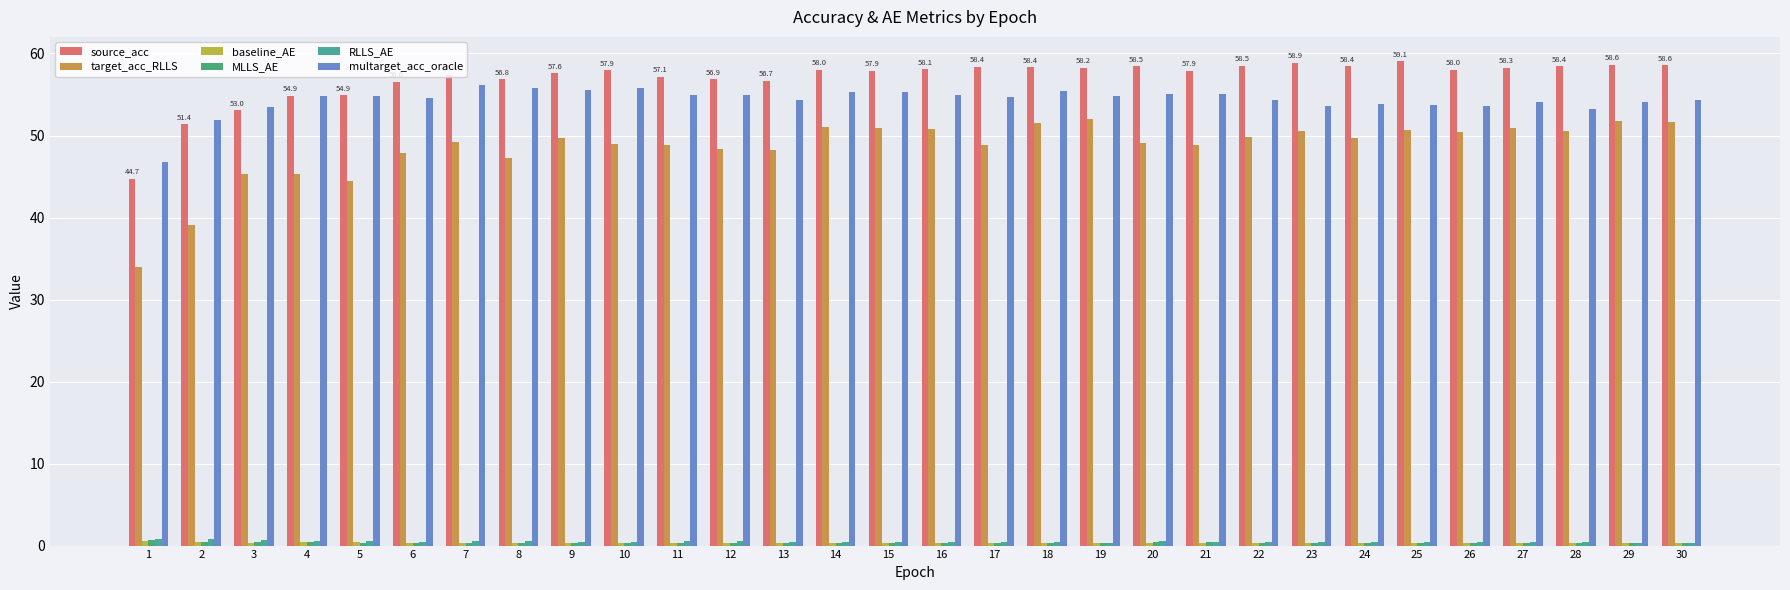

What is the average value of the source_acc series?

56.9